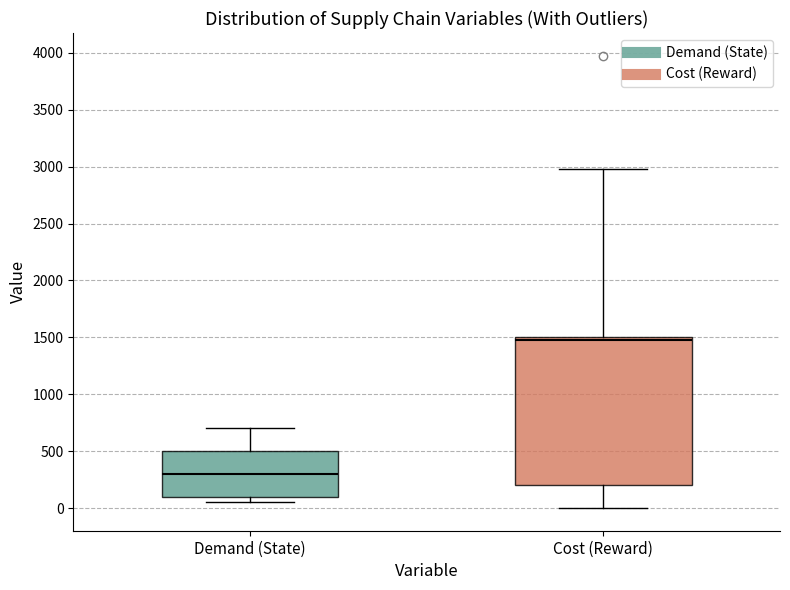

Reading left to right, read every box against the y-axis: the position of its median line, the range the box covers, and the ends of its whiskers. The values are not printed on the chart, so give them approximately, as read against the axis.

Demand (State): median 300, box 100 to 500, whiskers 50 to 700
Cost (Reward): median 1500 (just below the box's upper edge), box 200 to 1500, whiskers 0 to 3000